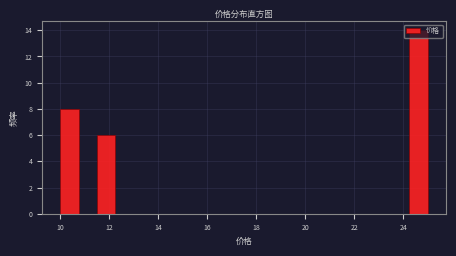

Around what value on the x-axis is the tallest bar? Give the approximate position of its centre, as read against the axis.

24.6